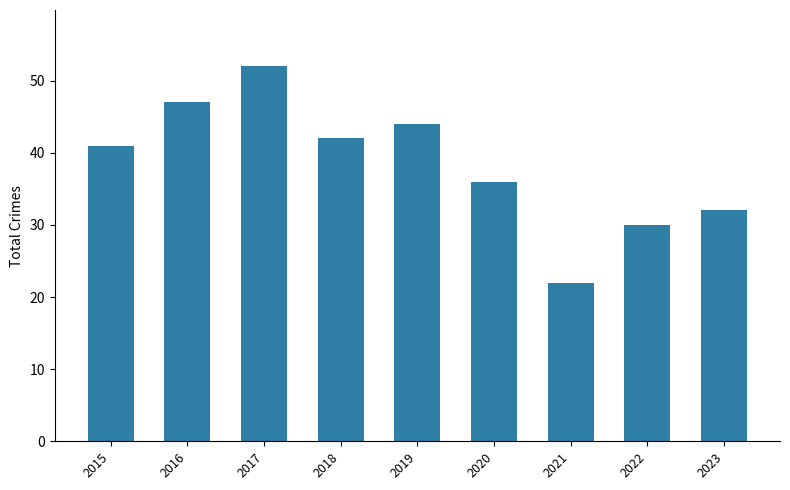

Are the bars horizontal?

No